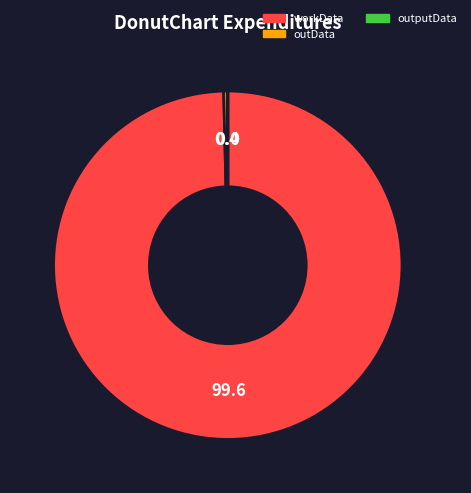

Is the sum of outData and workData greater than half?

Yes